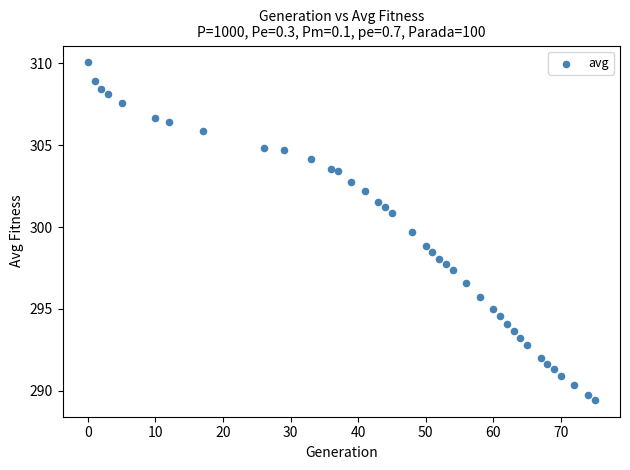

What is the range of X values (max minus min)?

75.0